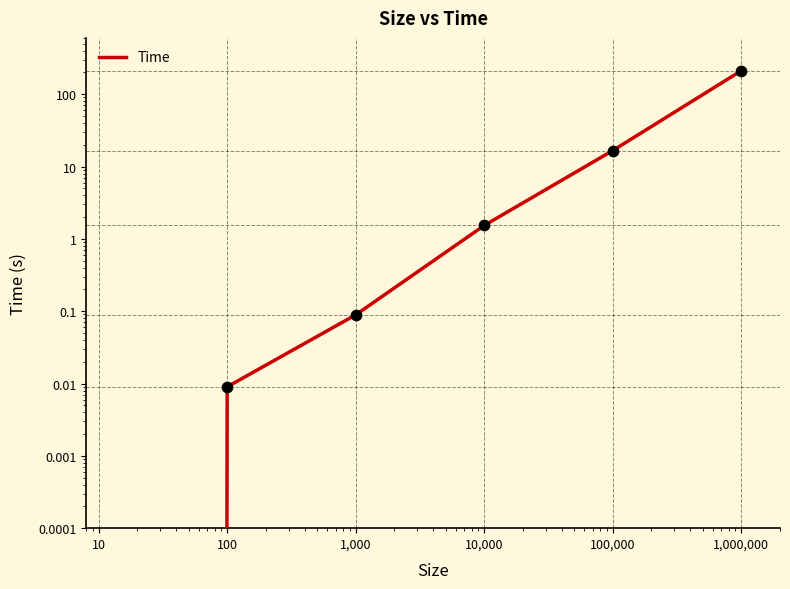

Which has a higher value, 100,000 or 1,000?

100,000